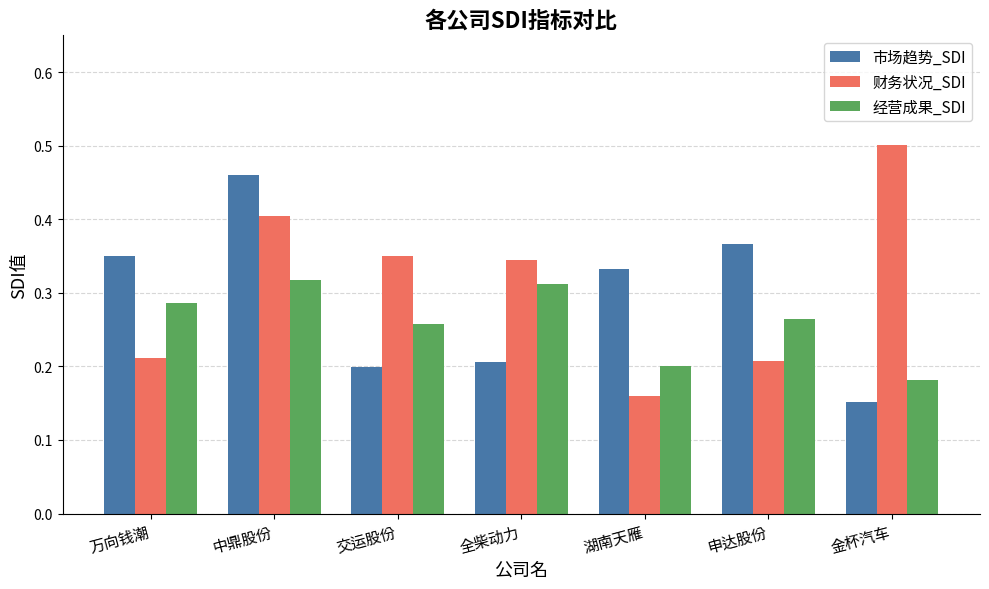

Which series has the largest total across all categories?

财务状况_SDI